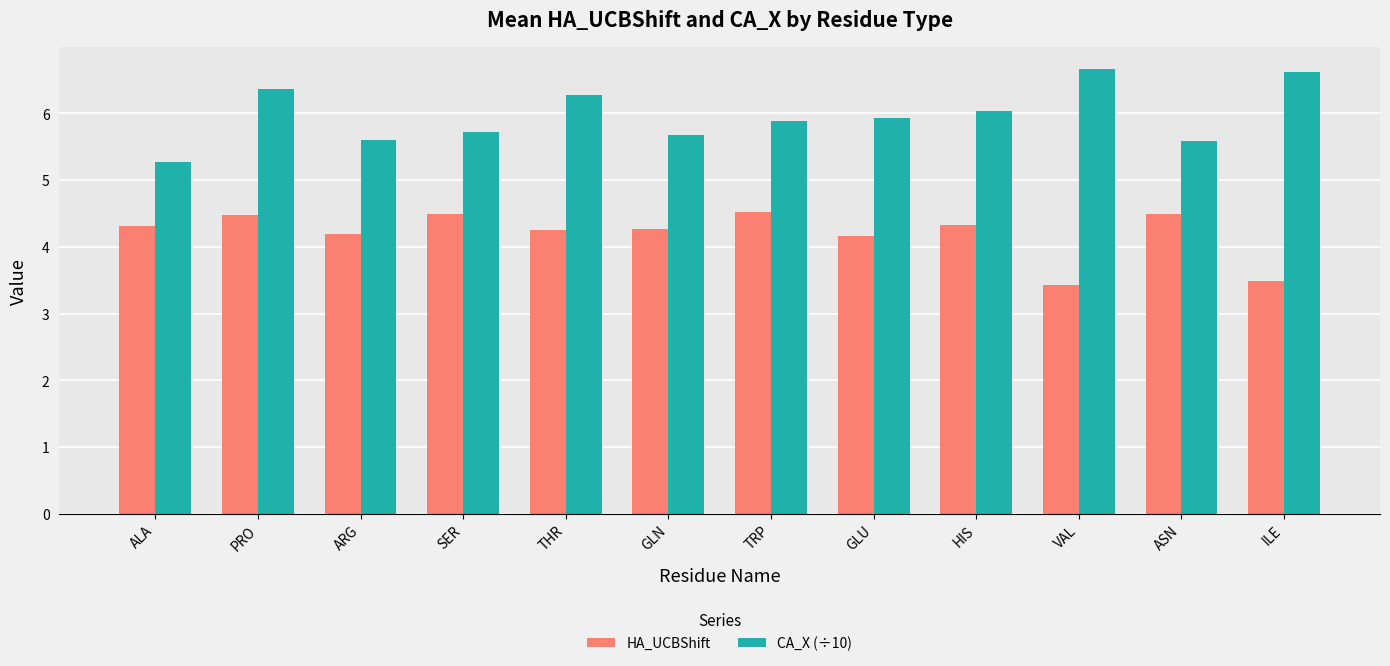

What is the difference between the HA_UCBShift values at ILE and HIS?

0.8